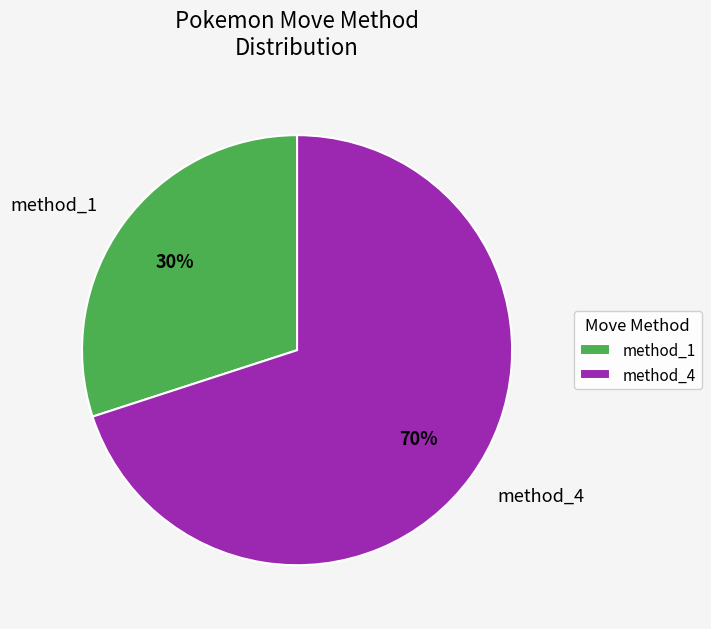

Rank the categories by value from highest to lowest.

method_4, method_1